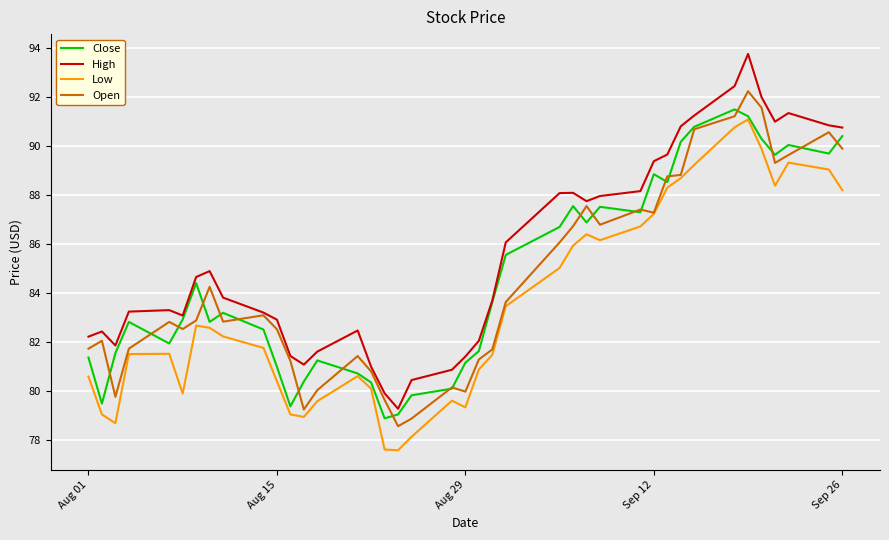

What is the difference between the second highest and minimum values in the Open series?

13.0